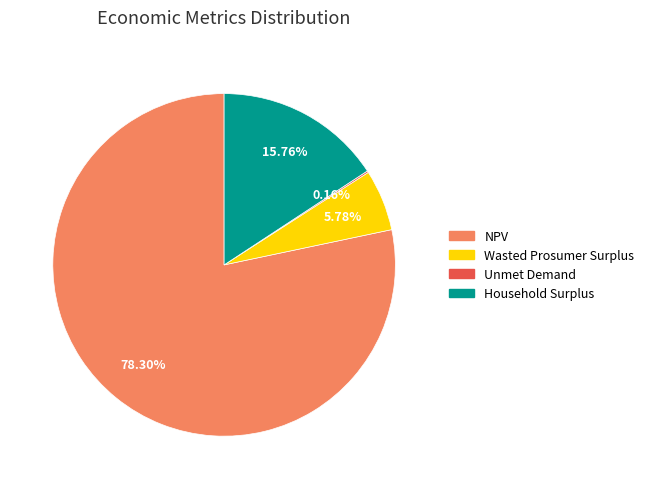

Does NPV account for over 50% of the chart?

Yes